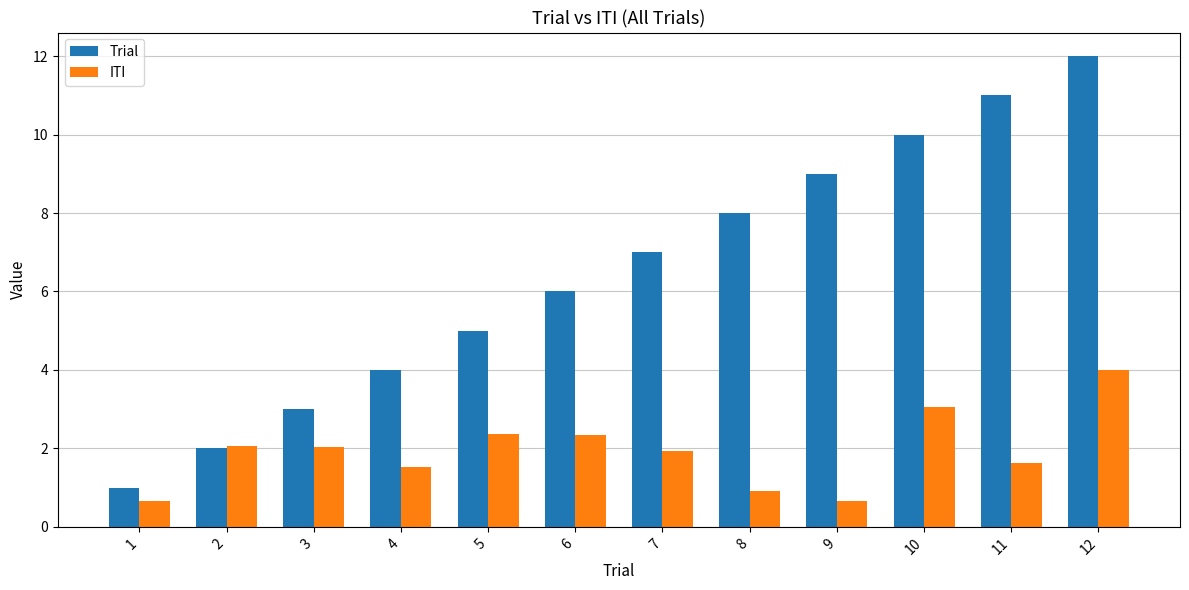

What is the average value of the Trial series?

6.5